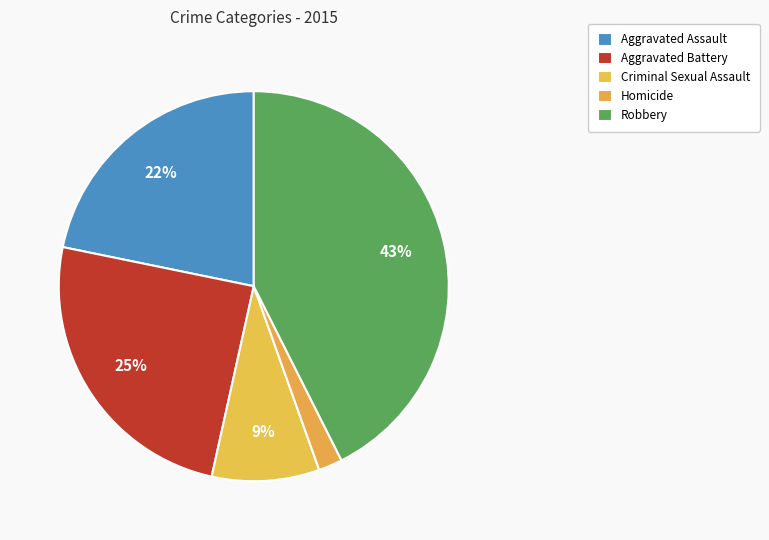

Which slice is the smallest?

Homicide